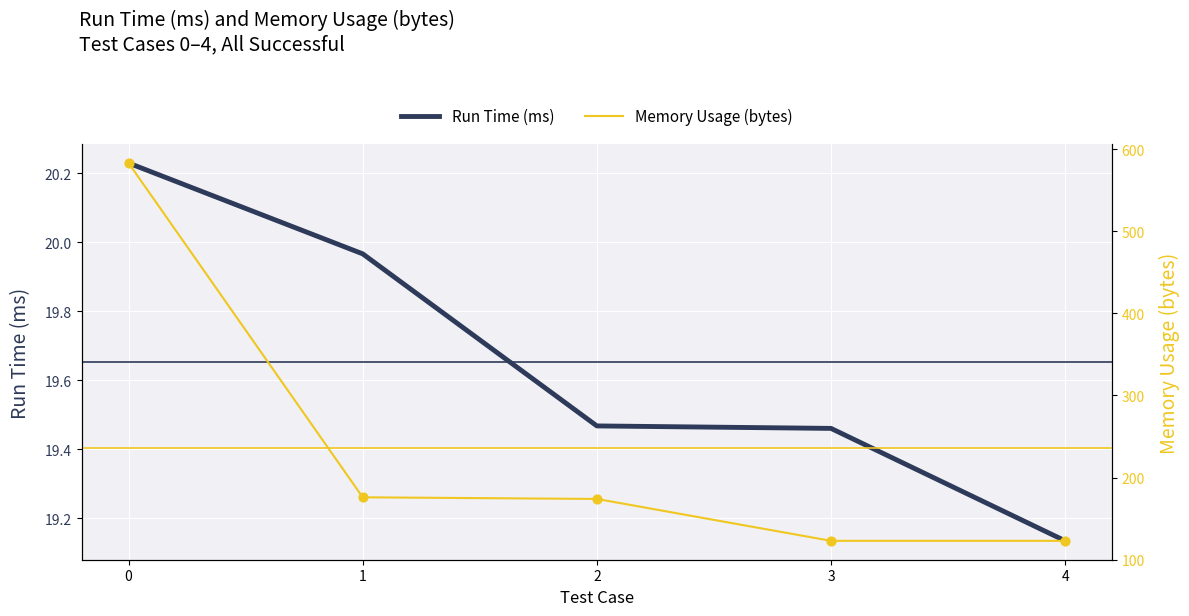

Which series contains the lowest Y value?

Run Time (ms)